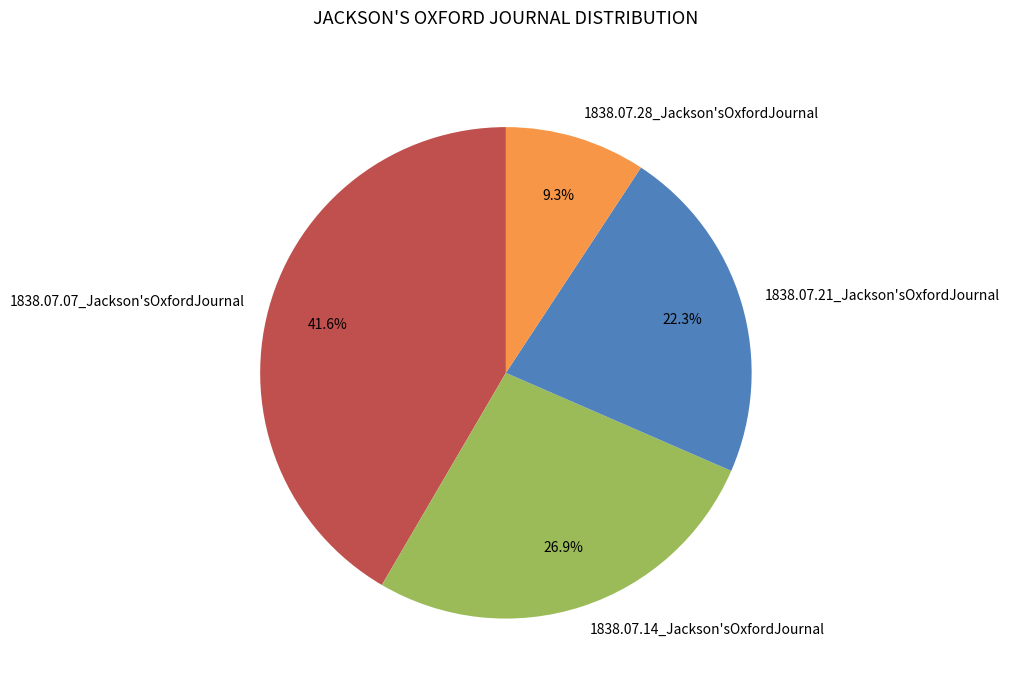

Rank the categories by value from highest to lowest.

1838.07.07_Jackson'sOxfordJournal, 1838.07.14_Jackson'sOxfordJournal, 1838.07.21_Jackson'sOxfordJournal, 1838.07.28_Jackson'sOxfordJournal